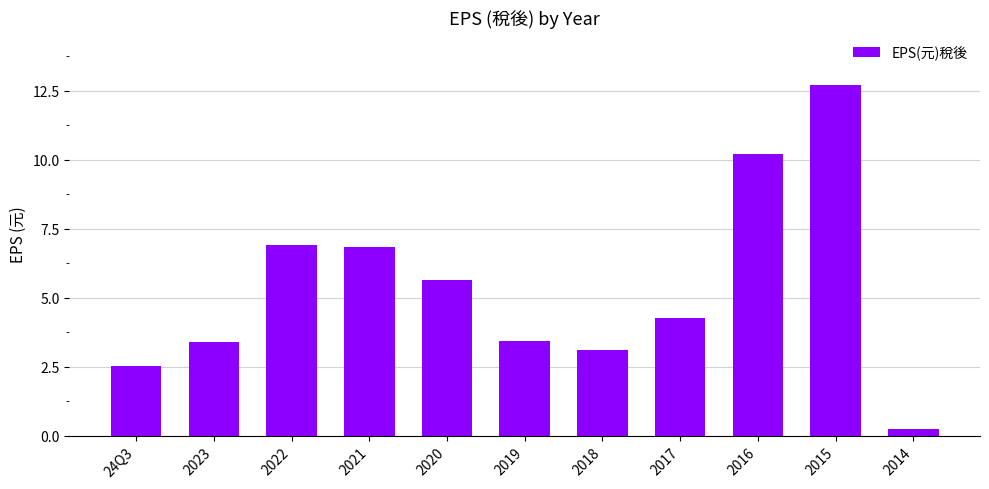

What is the difference between the values at 24Q3 and 2020?

3.1